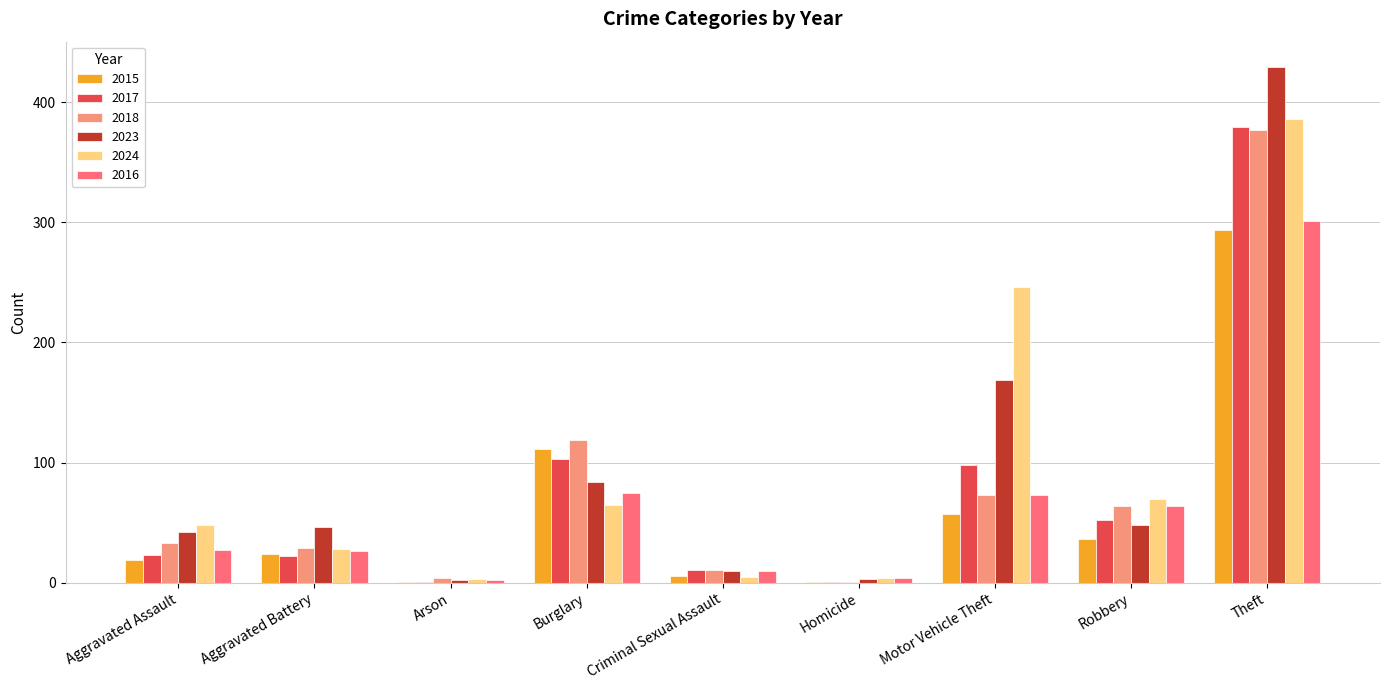

The value of 2015 at Burglary is 184. True or false?

False